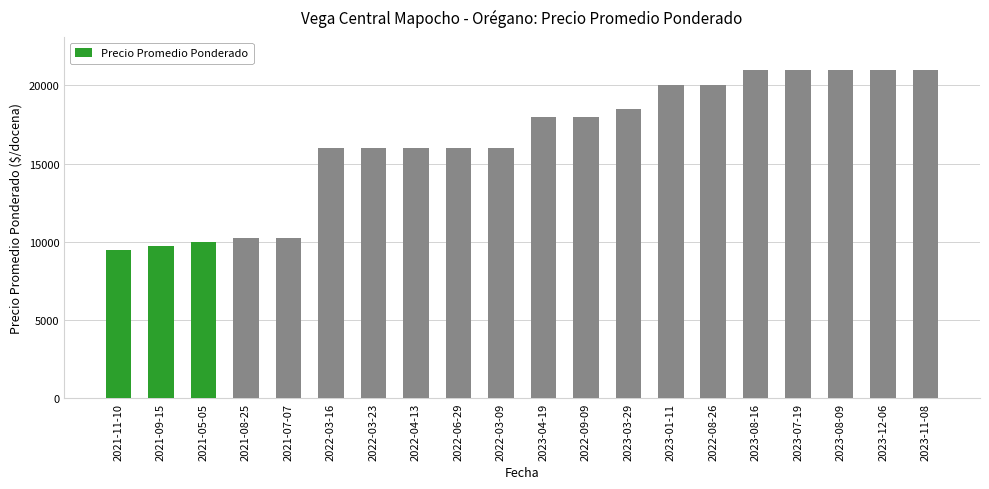

What is the difference between the maximum and minimum values?

11500